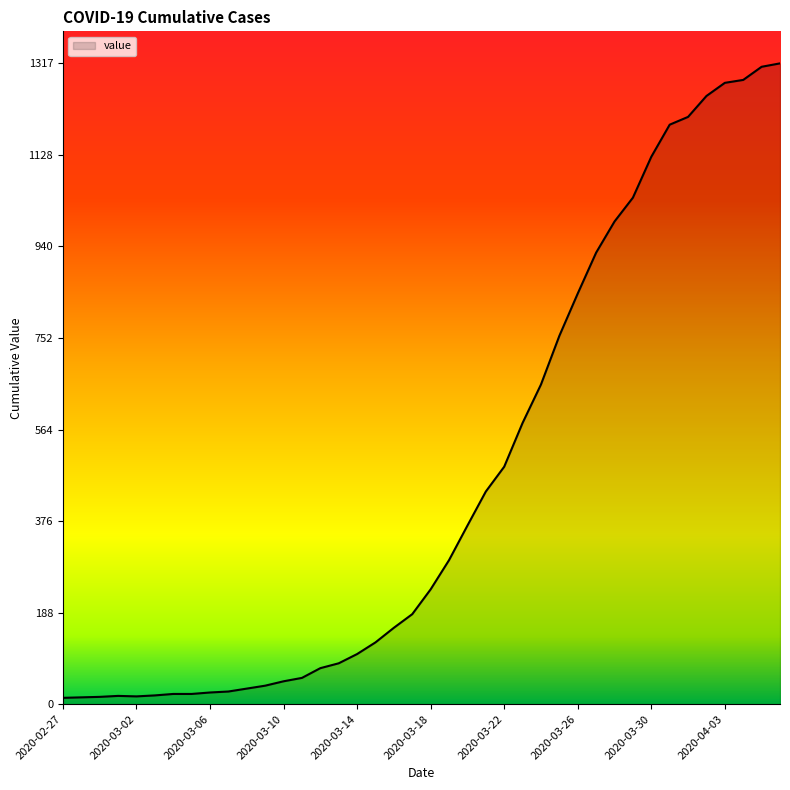

What is the maximum value shown in the chart?

1317